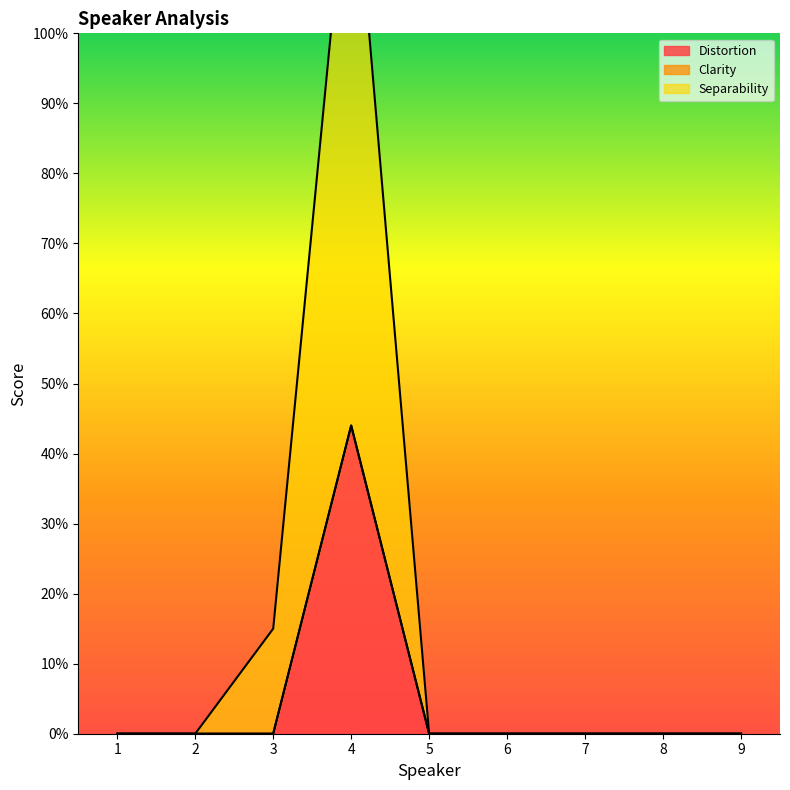

Is the value of Distortion at 9 greater than the value of Separability at 2?

No